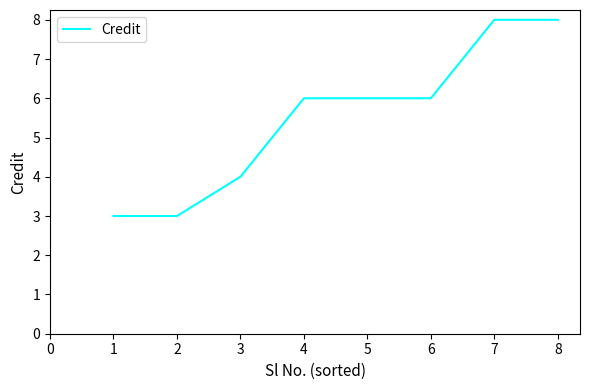

True or false: the data has more than 2 interior local peaks.

False